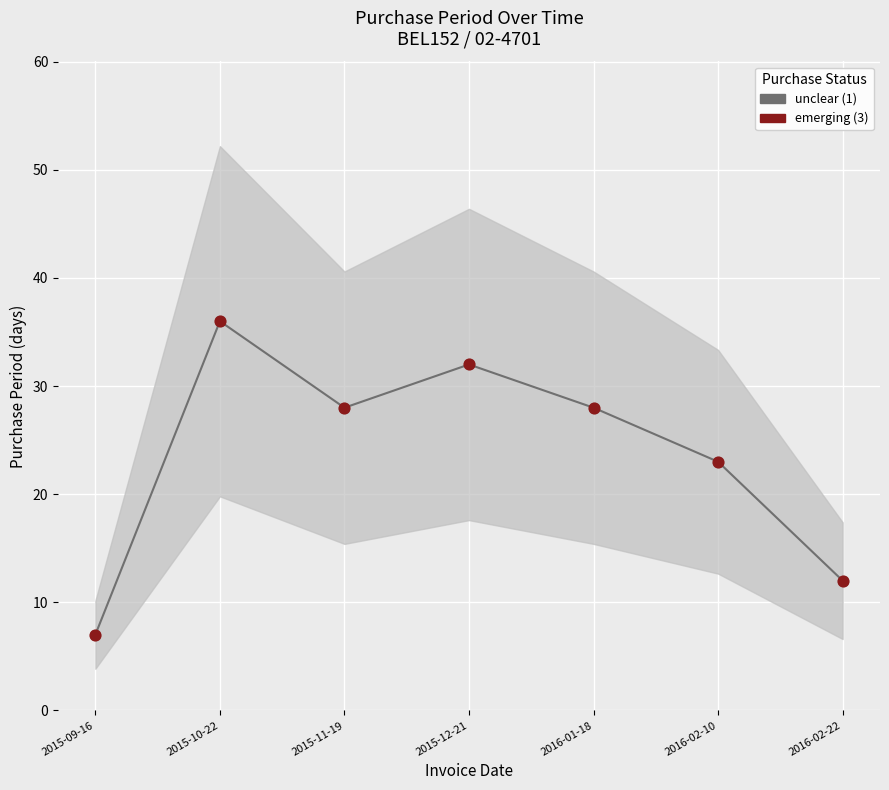

Which series reaches the minimum Y coordinate?

PurchasePeriod (unclear)